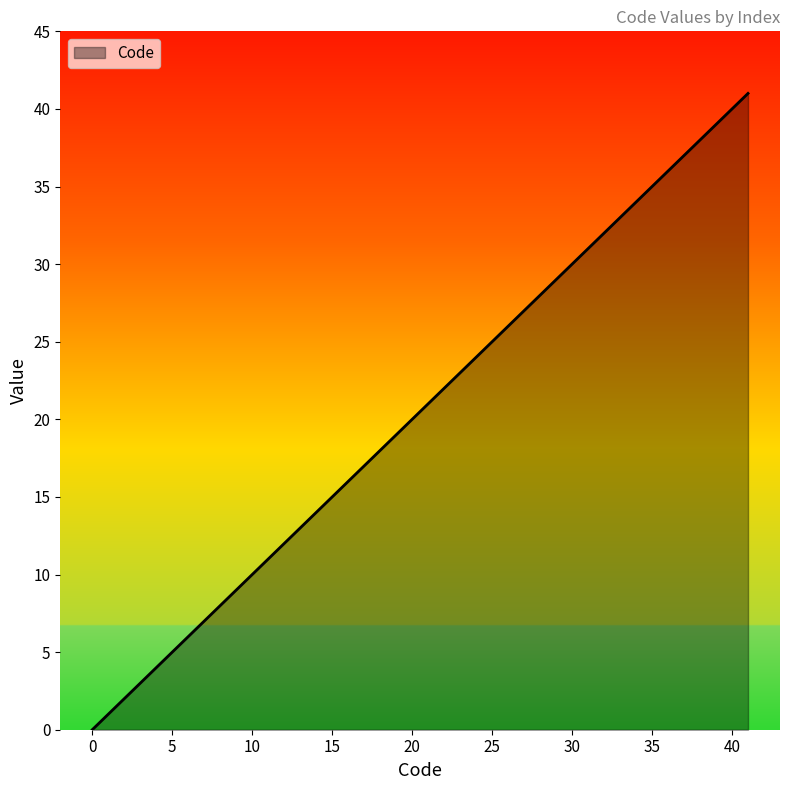

What is the difference between the maximum and minimum values?

41